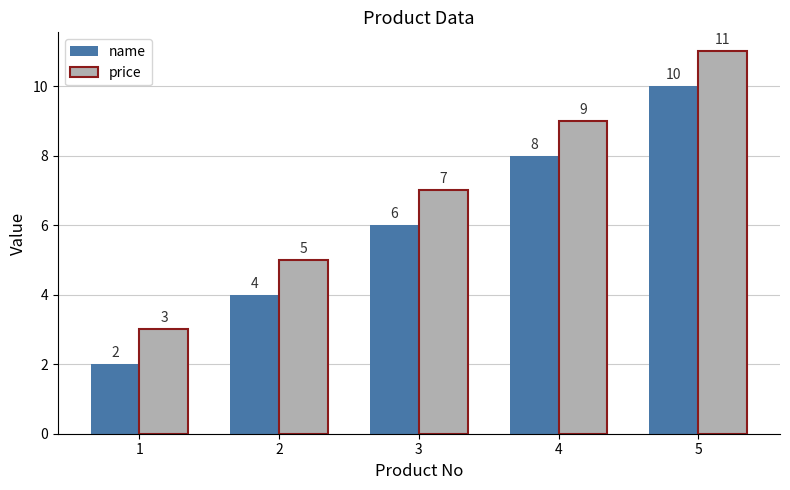

What is the value of the price bar at the 3rd from the left?

7